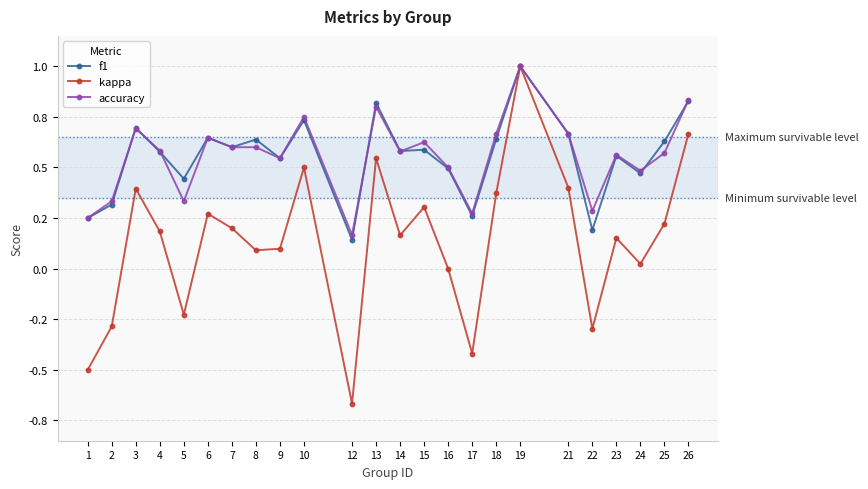

Between 13 and 17, which series saw the biggest shift?

kappa